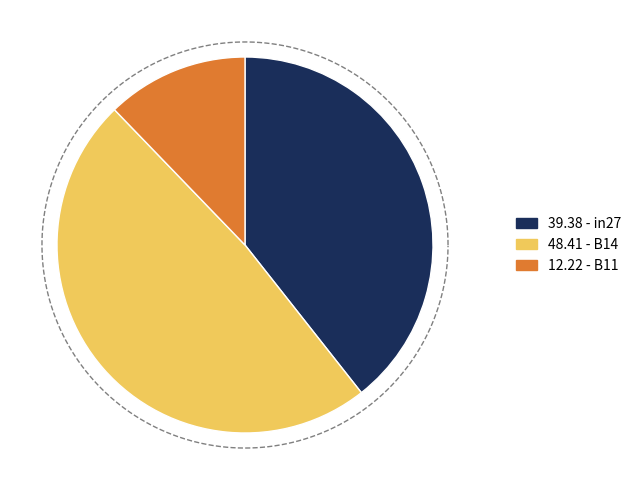

To the nearest percent, what is the combined percentage of B14 and in27?

88%